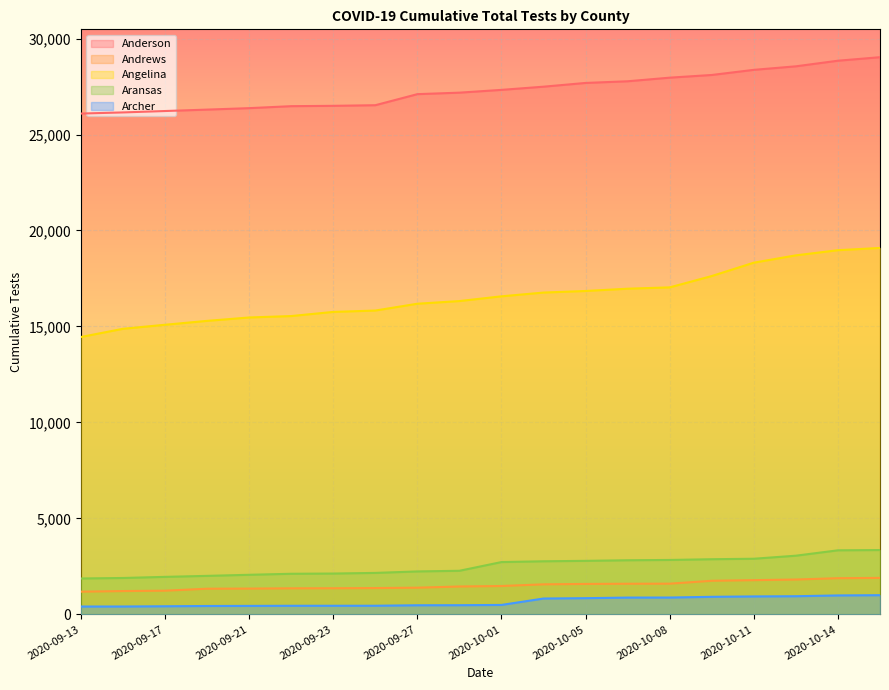

The Angelina series shows 19091 at 2020-10-15. True or false?

True